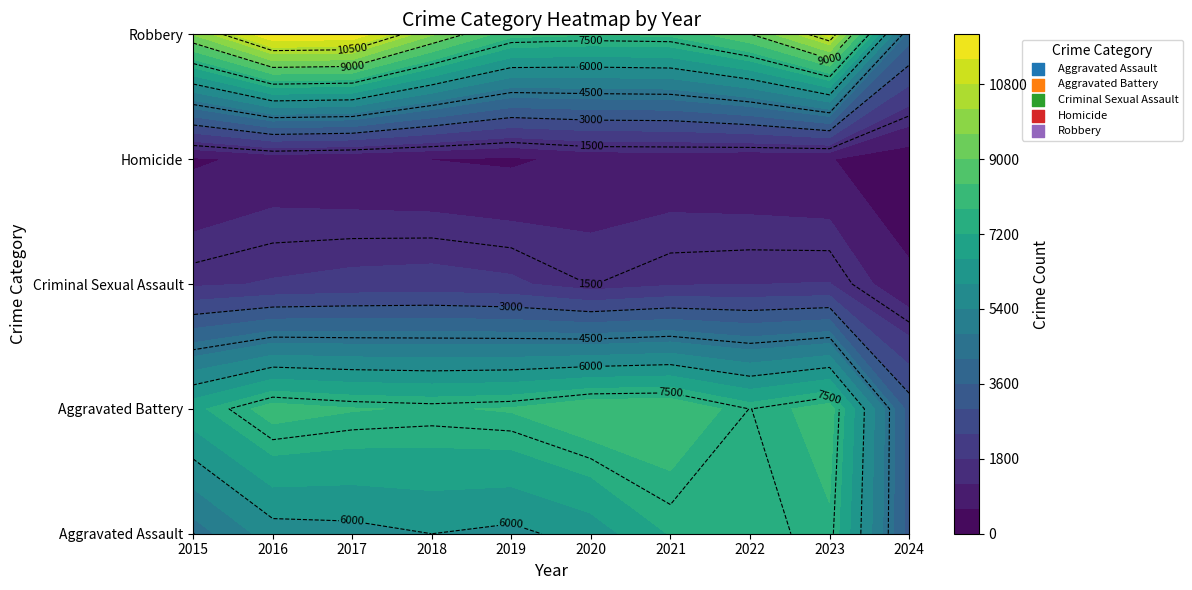

Reading left to right, extract all data points from this chart.

Aggravated Assault: 4480	5712	5793	6001	5841	6264	7242	7280	7708	3361
Aggravated Battery: 7019	8086	7845	7735	7858	8320	8347	7488	8080	3331
Criminal Sexual Assault: 1700	1849	1974	2033	1908	1484	1730	1793	1819	697
Homicide: 496	786	672	588	499	787	804	724	625	220
Robbery: 9638	11960	11880	9681	7995	7855	7920	8962	11058	3912